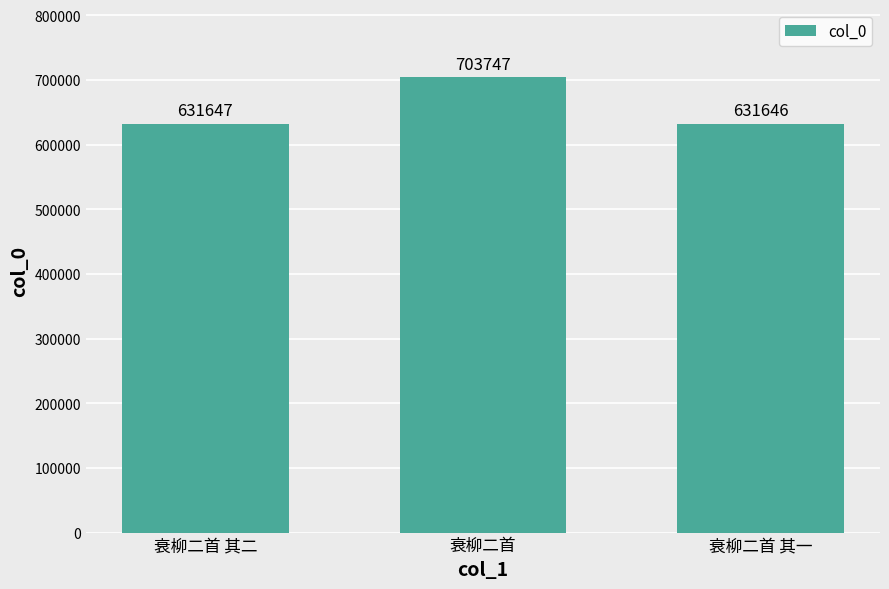

What is the maximum value shown in the chart?

703747